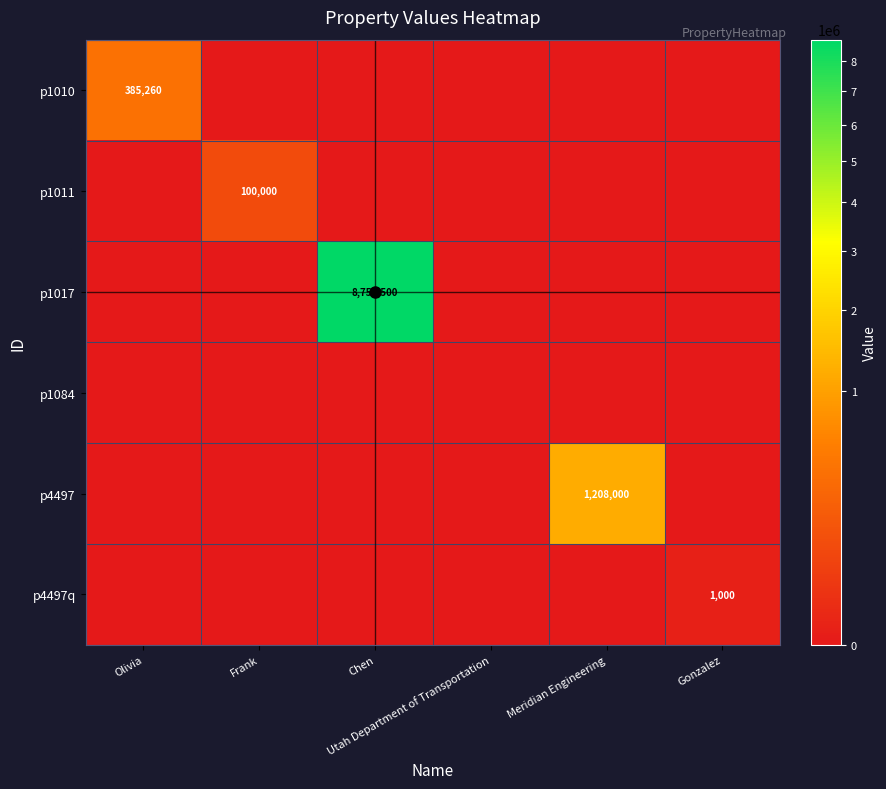

What is the difference between the maximum and second lowest values in the p1010 series?

385260